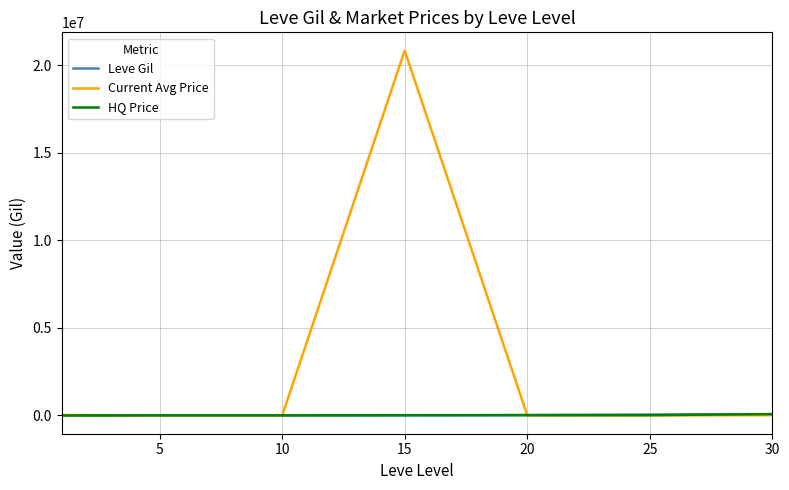

Which series has the largest total across all categories?

Current Avg Price